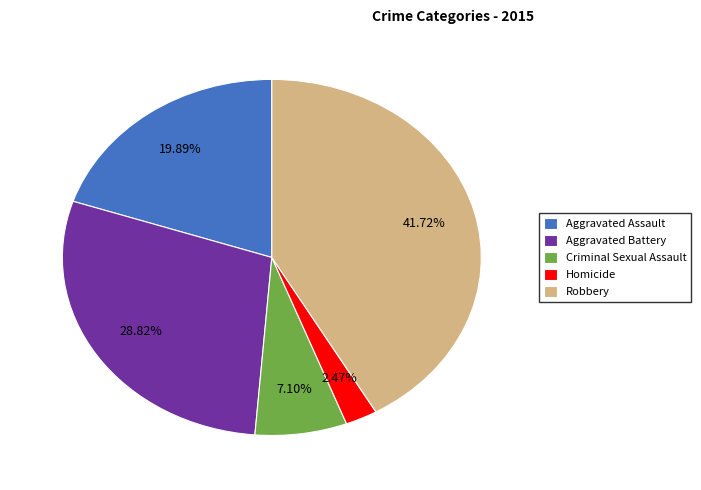

Is there any slice that represents more than half of the pie?

No